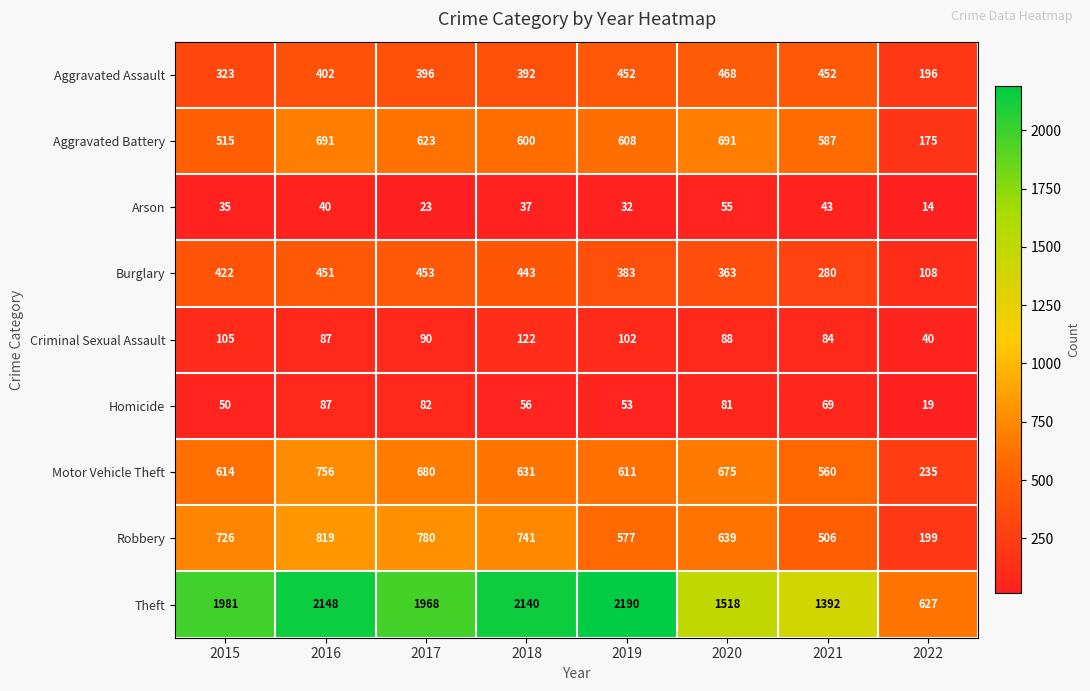

Where is Motor Vehicle Theft nearest to the value 495?

2021